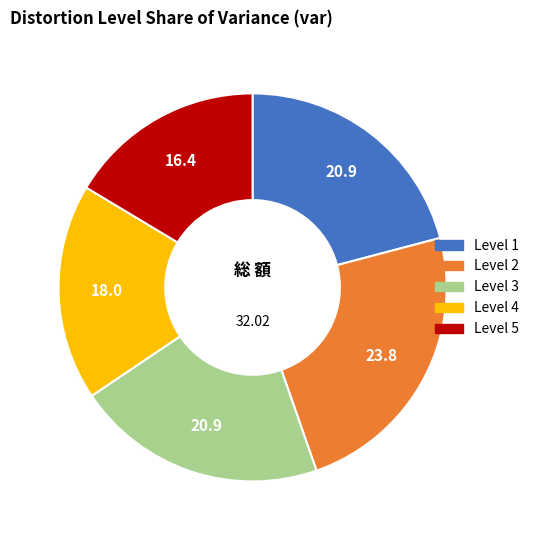

Is there any slice that represents more than half of the pie?

No